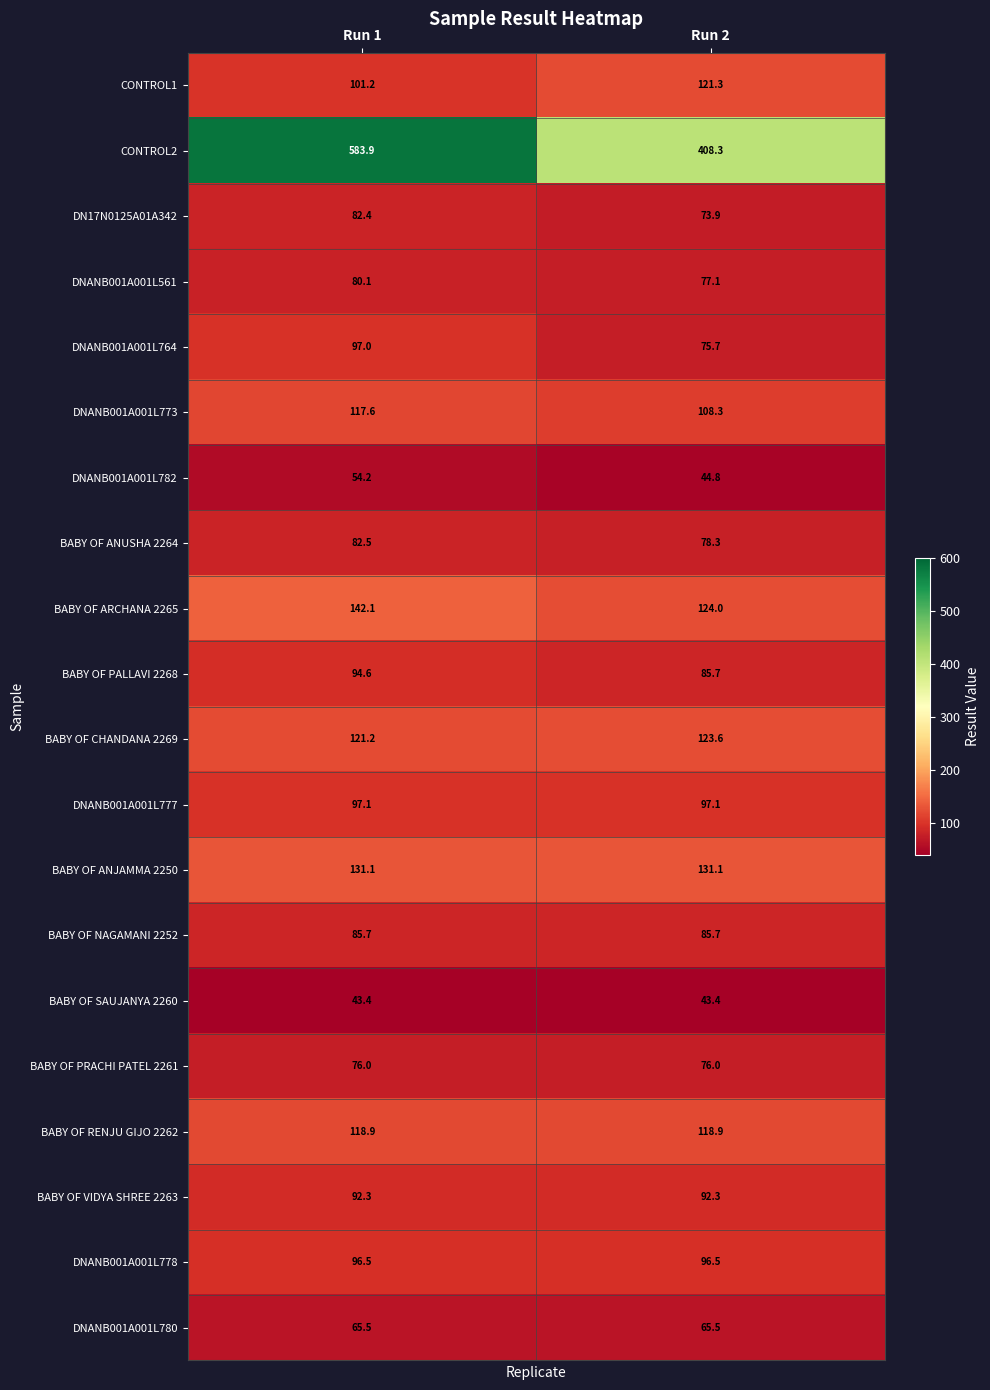

Which series has the largest total across all categories?

CONTROL2